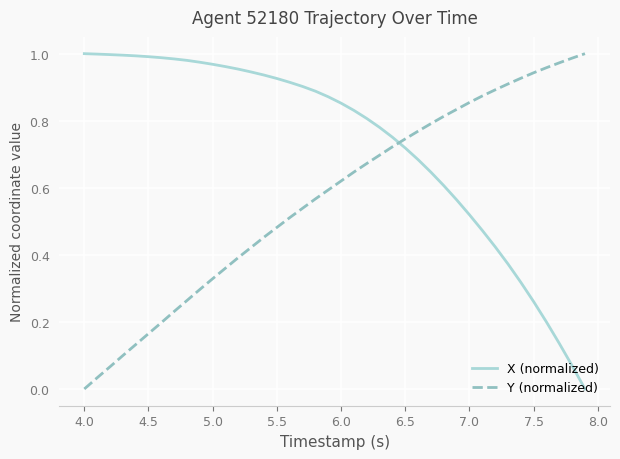

List the series in order of their overall mean, highest first.

X (normalized), Y (normalized)